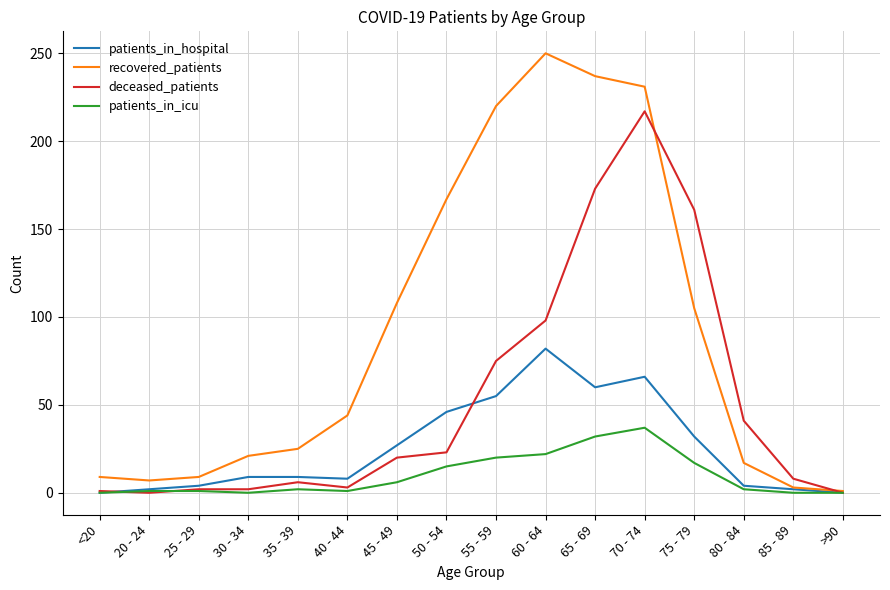

At which category is the sum across all series the highest?

70 - 74